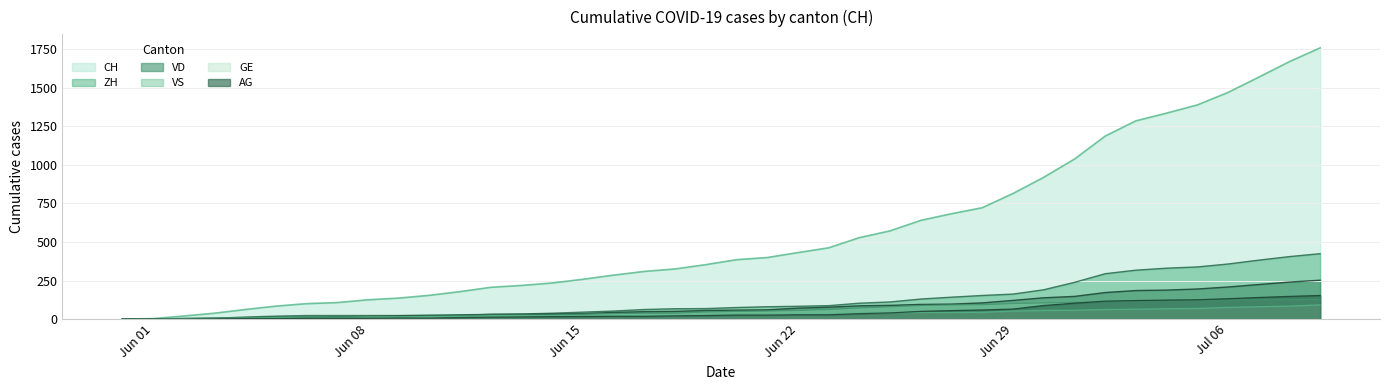

True or false: ZH has more than 2 points higher than both neighbors.

False